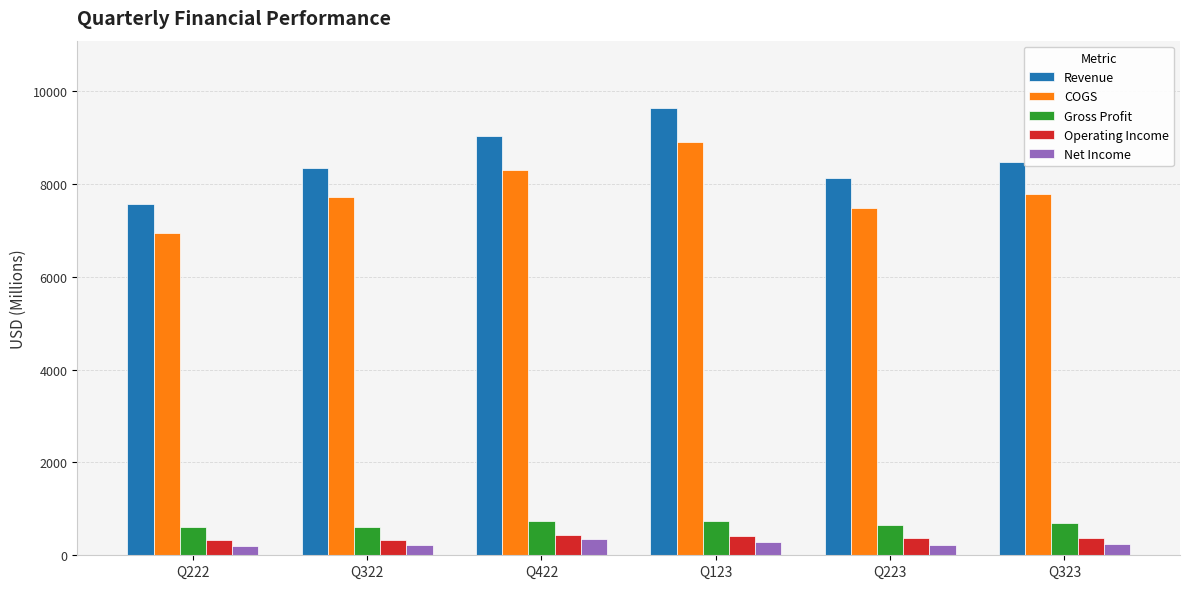

List the series in order of their peak value, lowest first.

Net Income, Operating Income, Gross Profit, COGS, Revenue